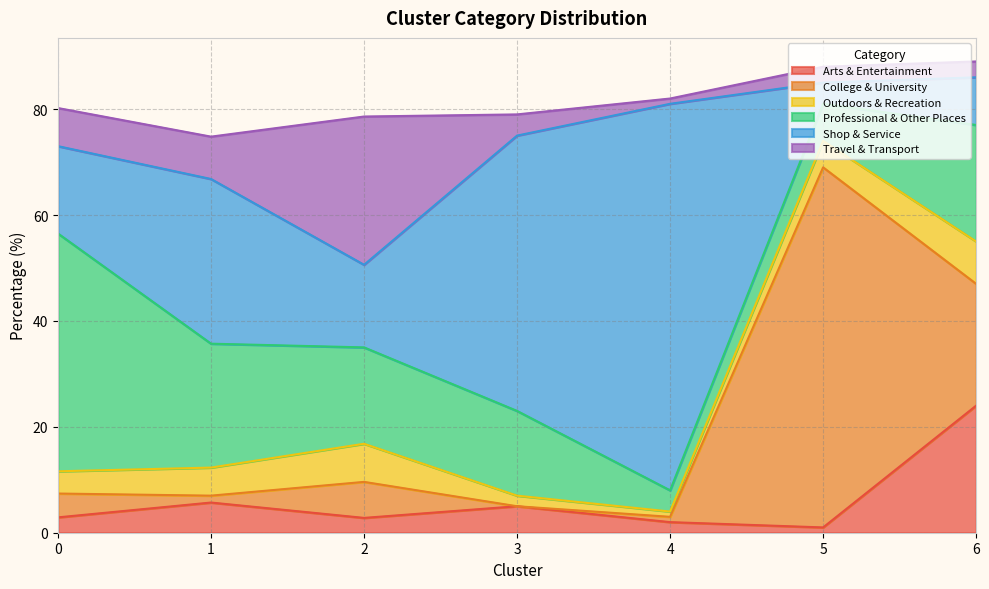

At how many categories does at least one series exceed 0?

7